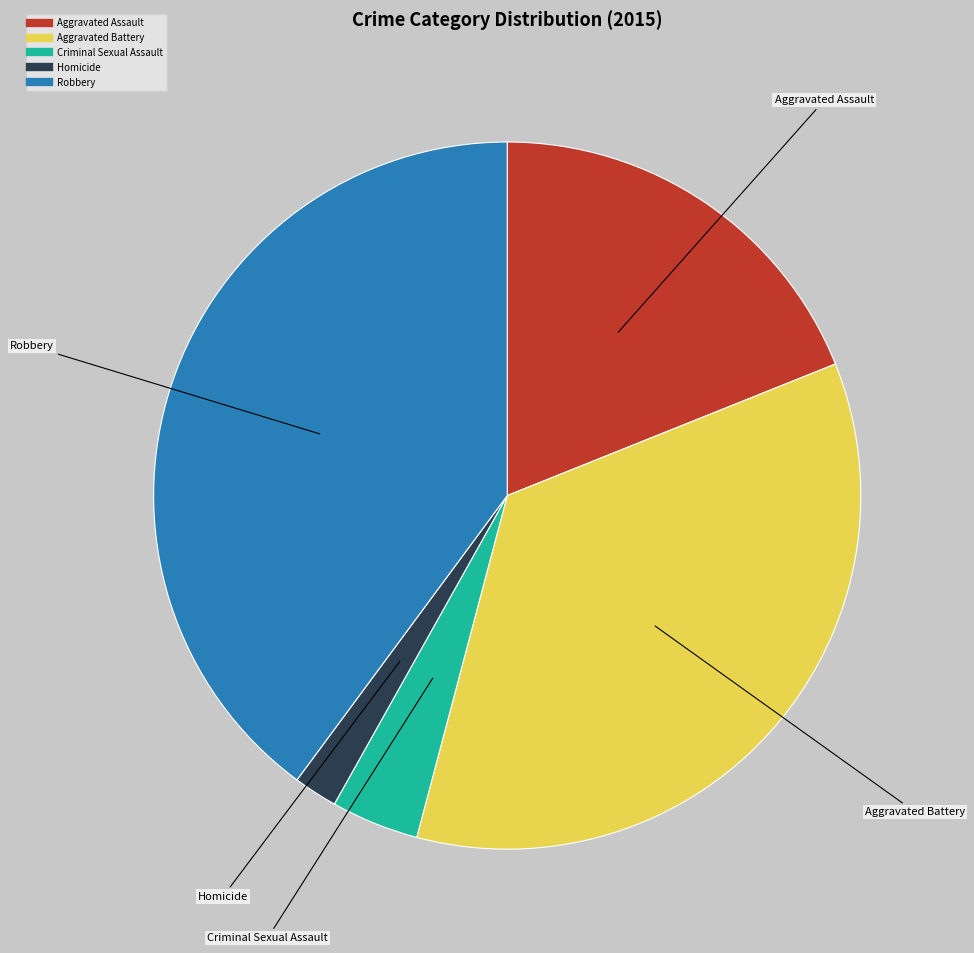

Is the sum of Criminal Sexual Assault and Homicide greater than half?

No